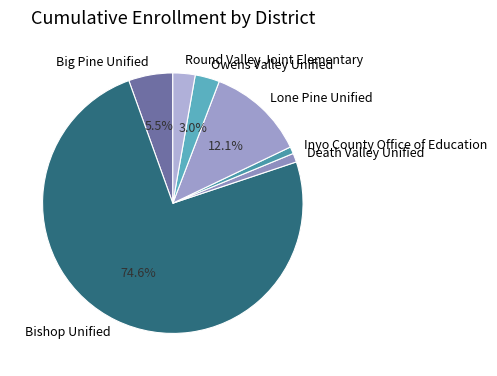

Which category has the biggest portion of the pie?

Bishop Unified